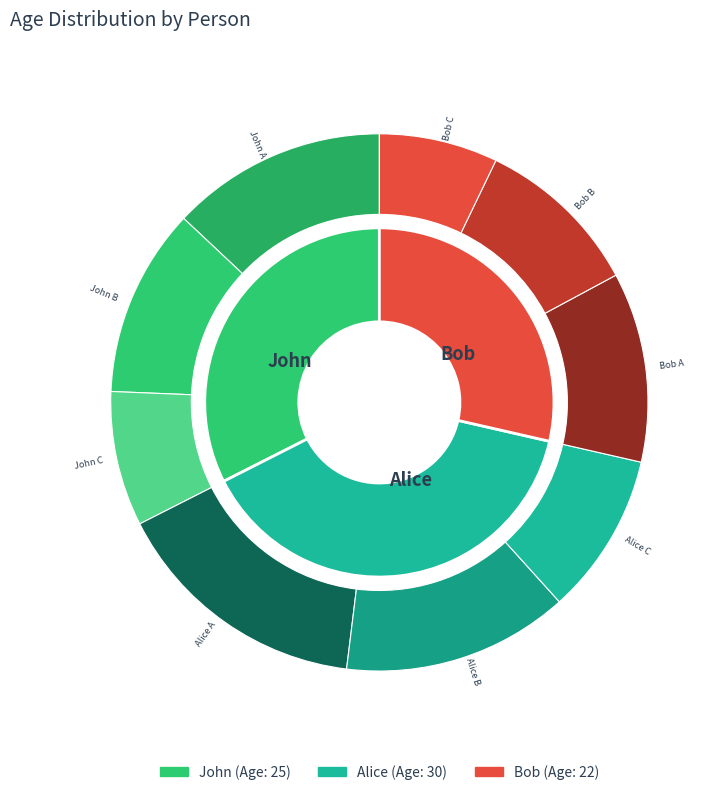

How many segments does this pie chart have?

3